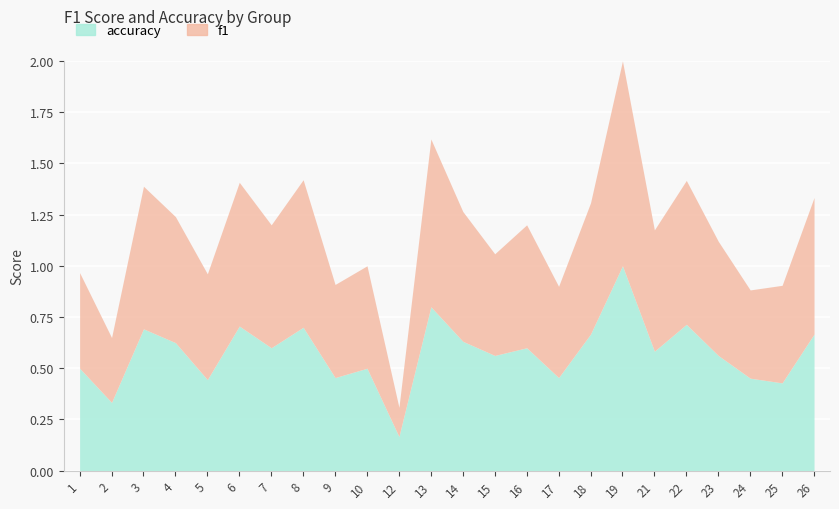

True or false: accuracy has a value of 0.3 at 2.

True